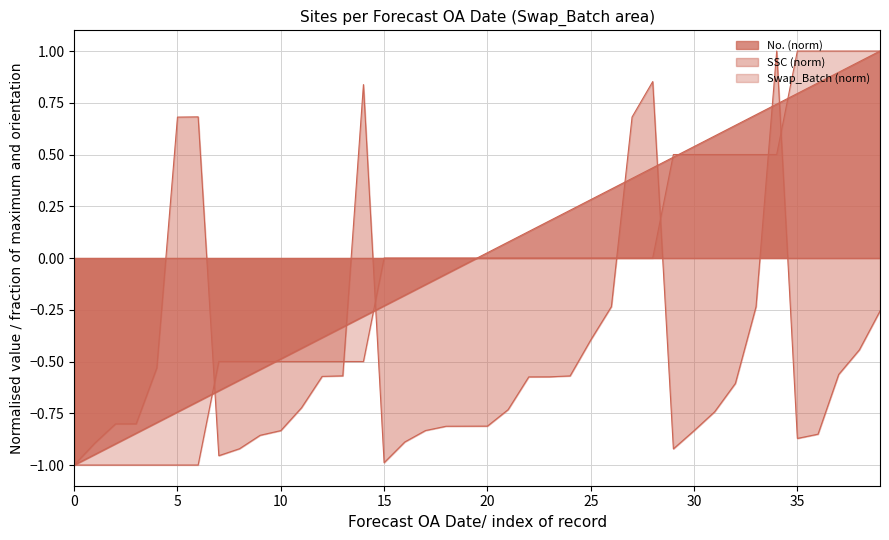

Does the chart display data point markers on the line(s)?

No